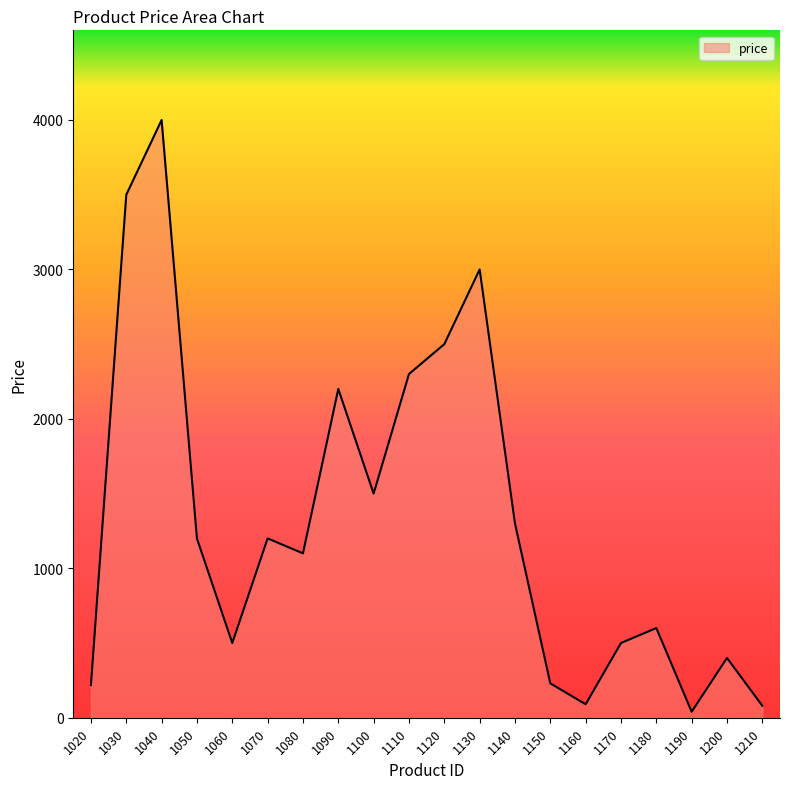

Between 1120 and 1130, which is larger?

1130